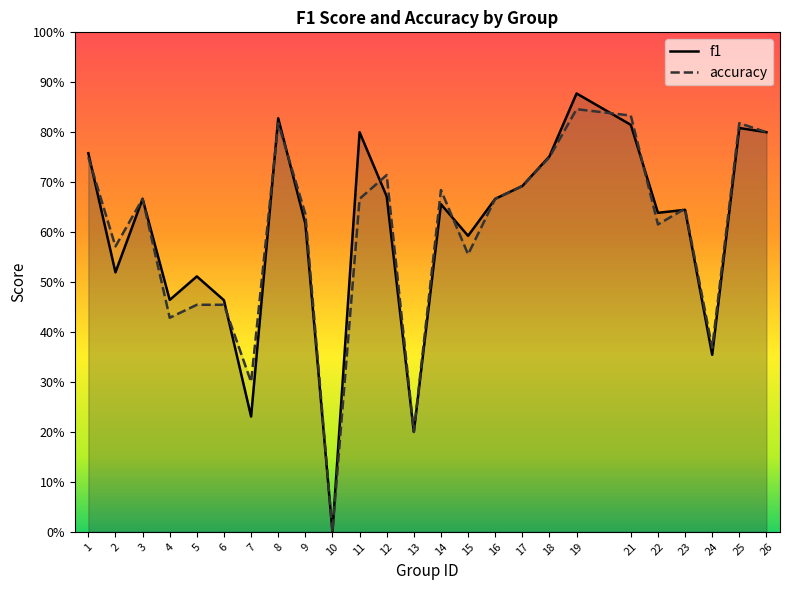

At which category is the sum across all series the highest?

19